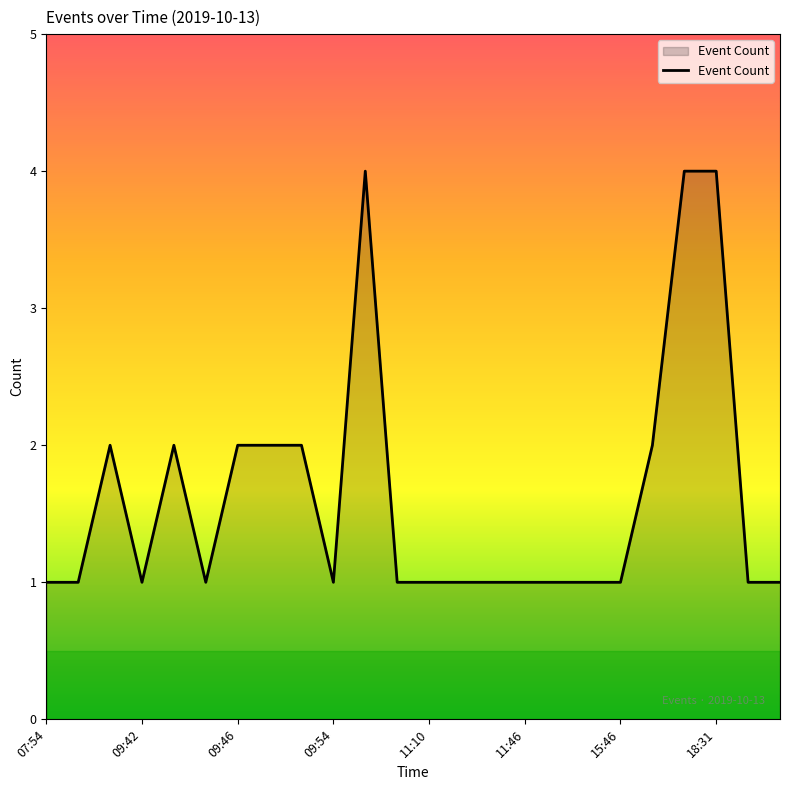

What is the maximum value shown in the chart?

4